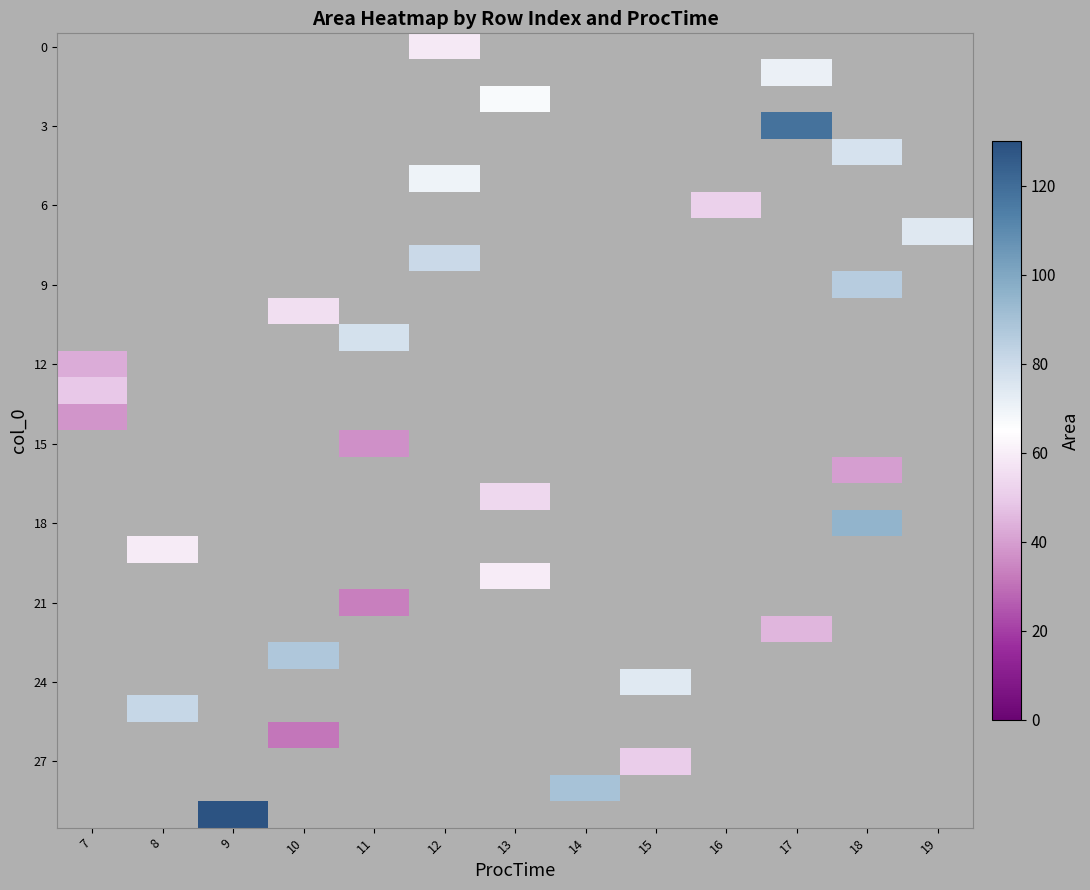

Is it true that 21 equals 50.5 at 11?

False